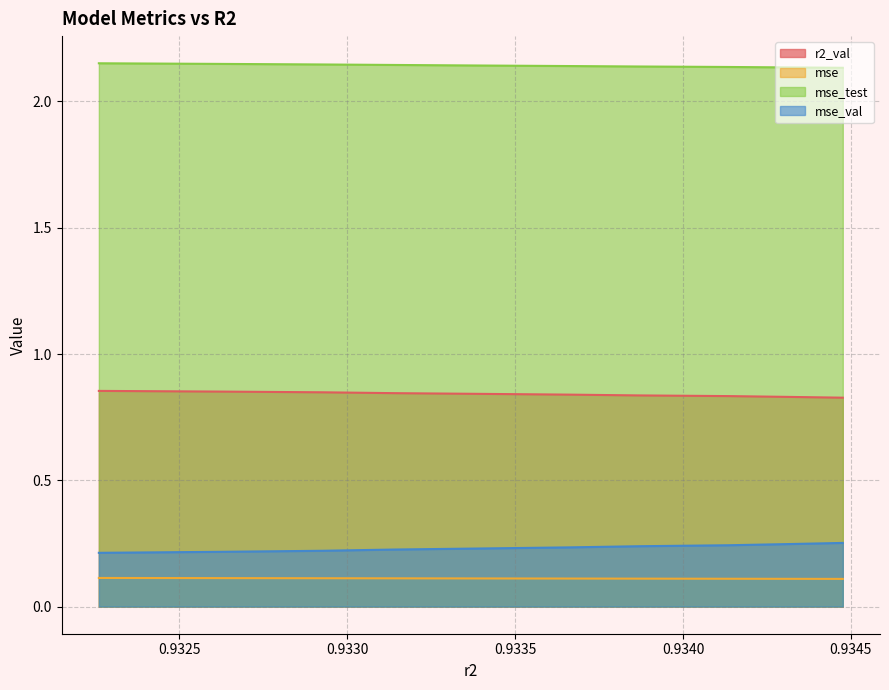

Does the chart have visible grid lines?

Yes